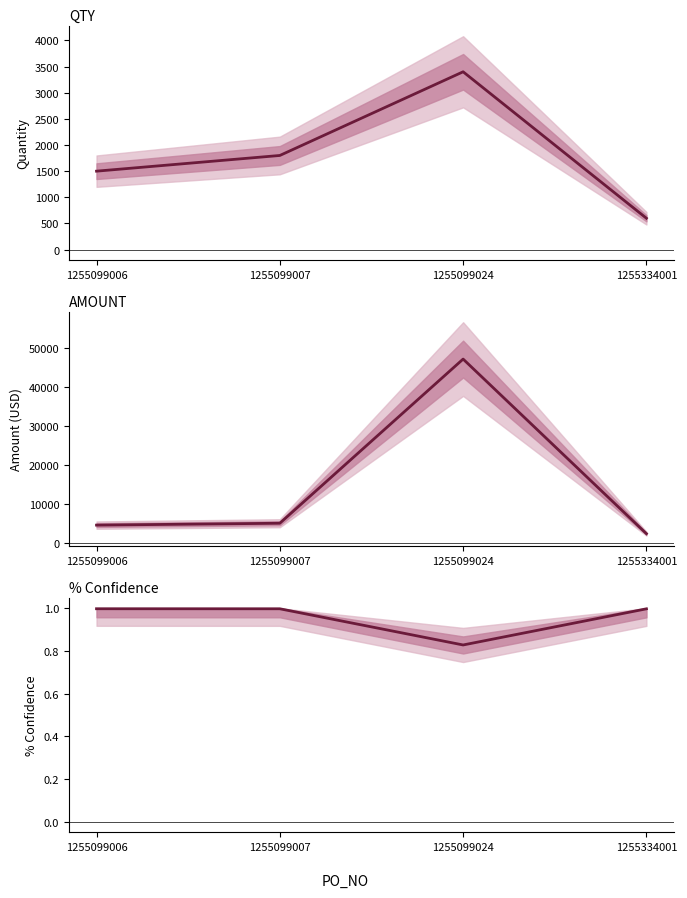

How many lines are shown in the chart?

3